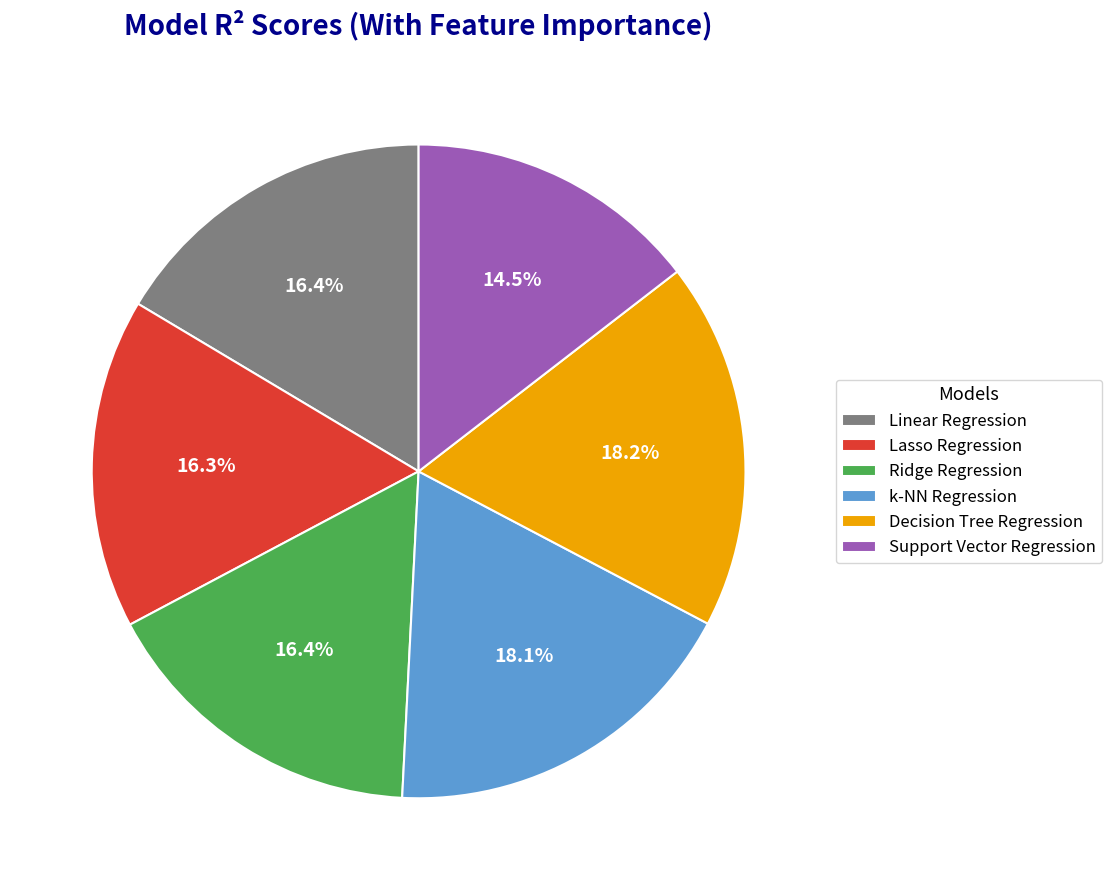

Count the number of slices in the pie.

6